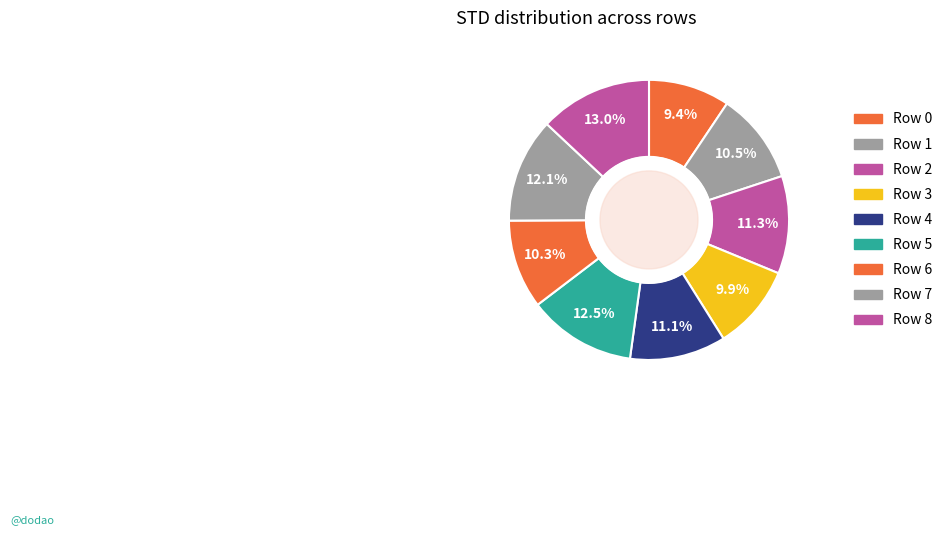

How many slices are in this pie chart?

9